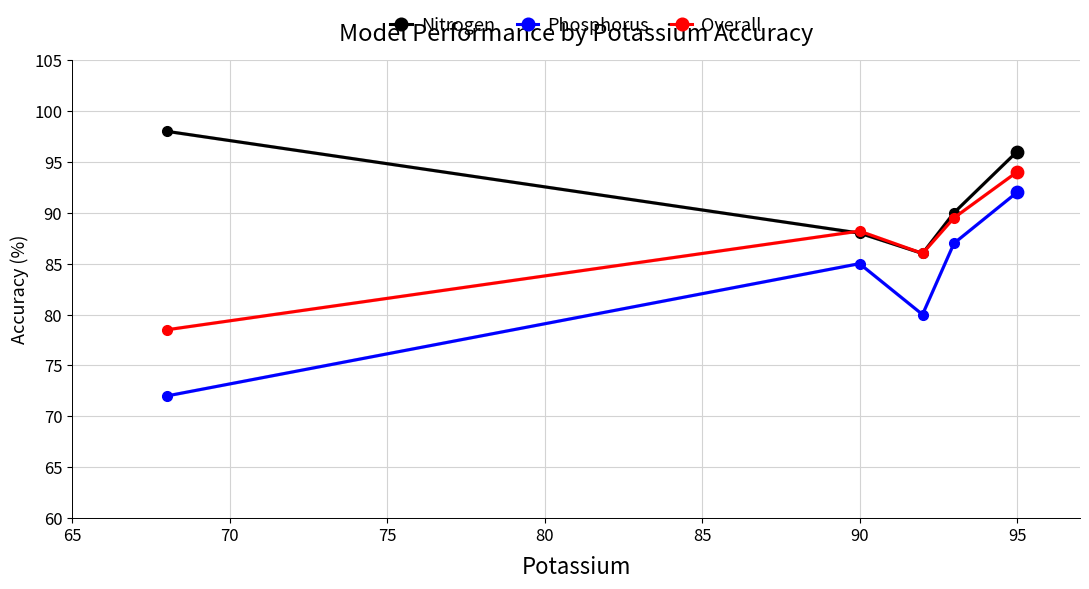

At how many categories does at least one series exceed 82?

5